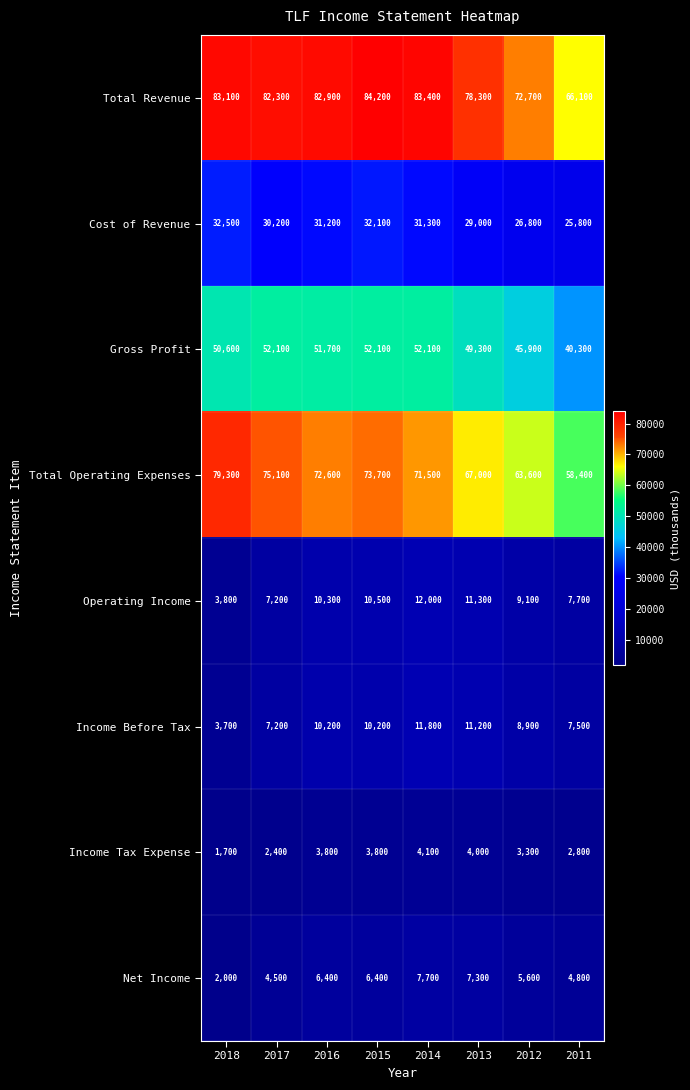

How many categories are shown in the chart?

8